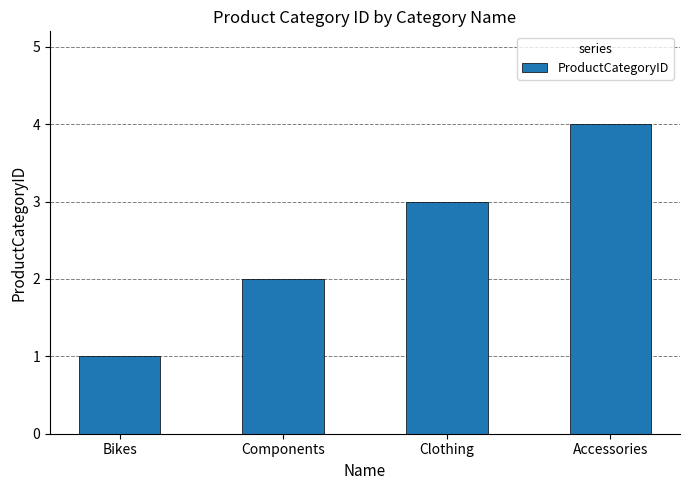

What is the change in value from Components to Clothing?

+1